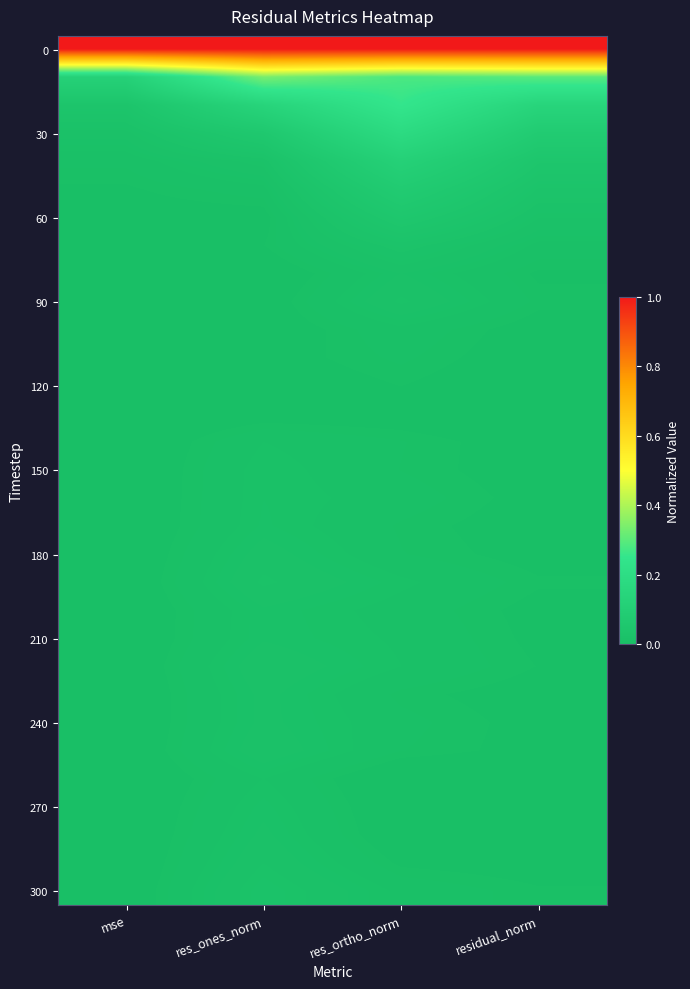

Count the number of categories in the chart.

4